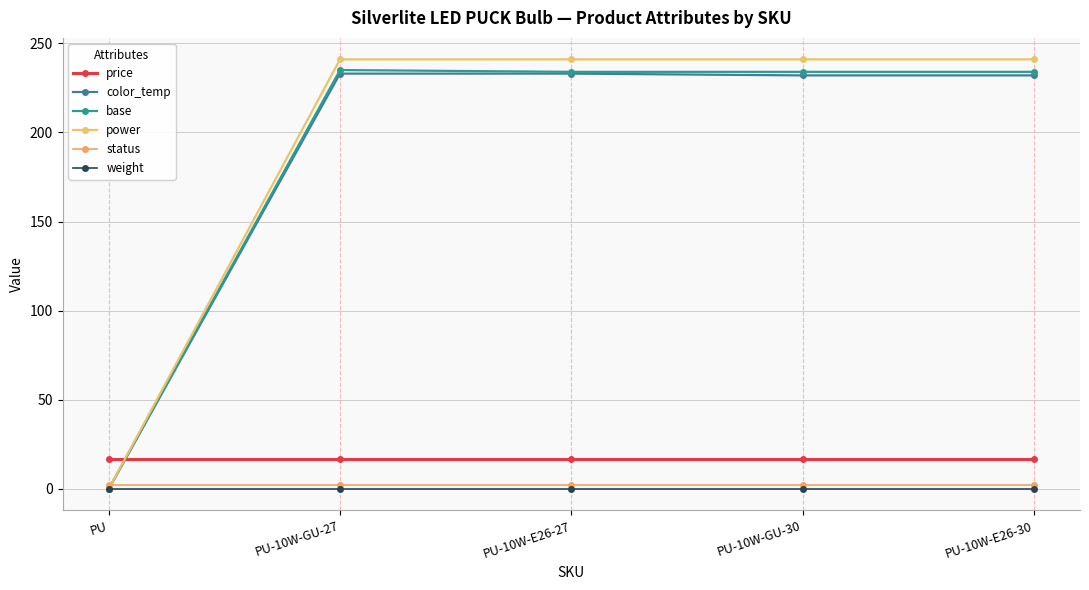

The value of power at PU-10W-E26-27 is 56.5. True or false?

False